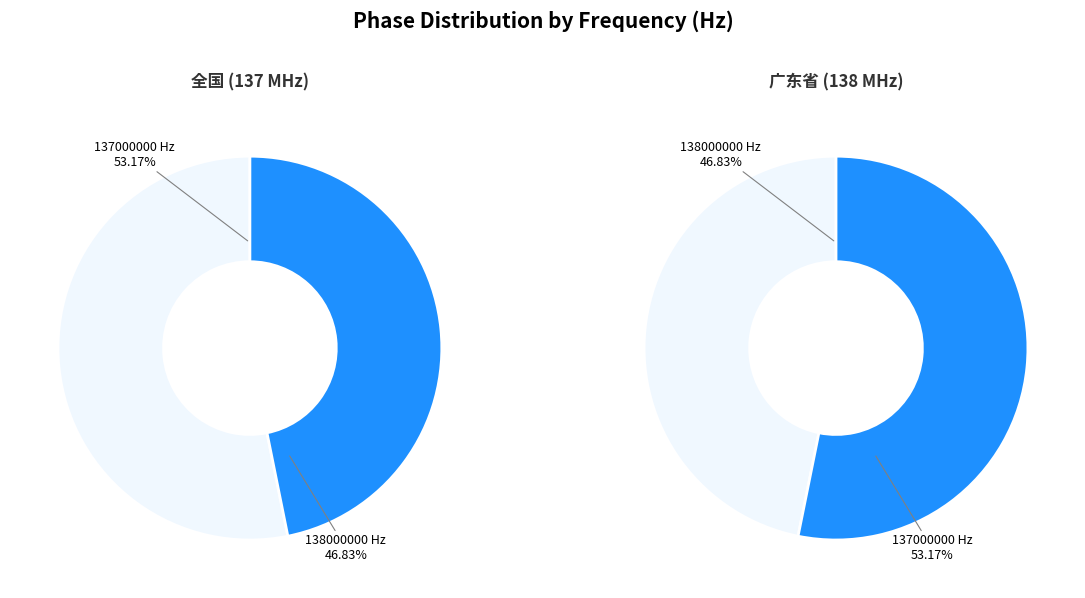

Is the sum of 138000000 Hz and 137000000 Hz greater than half?

Yes